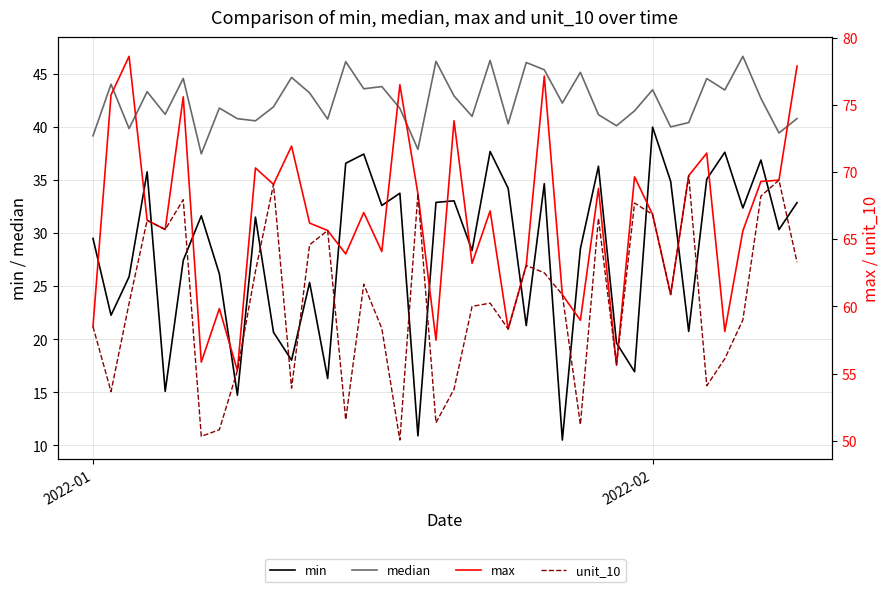

What is the maximum value for min?

40.0